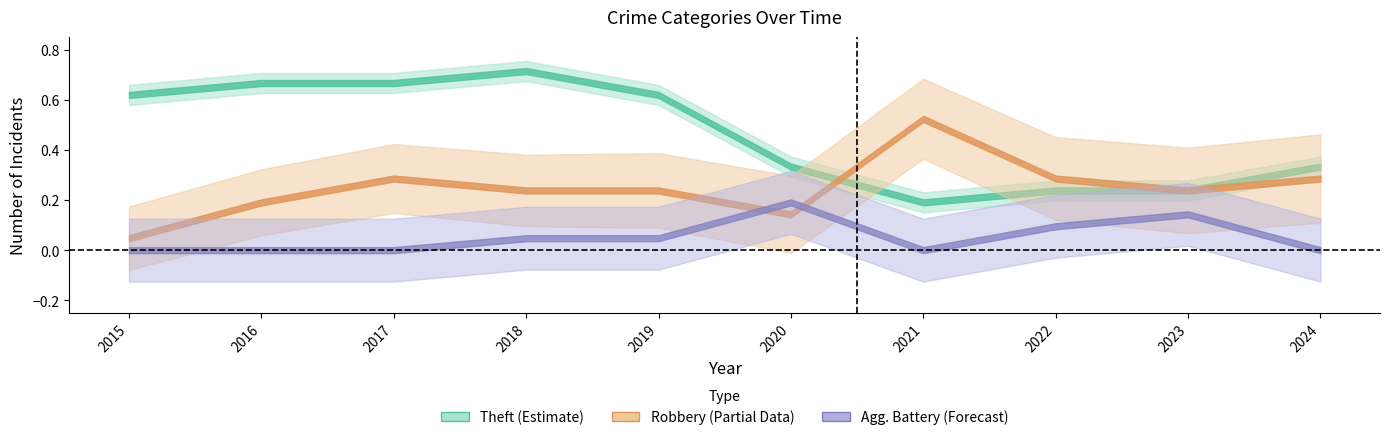

True or false: Theft and Robbery cross at least once.

True